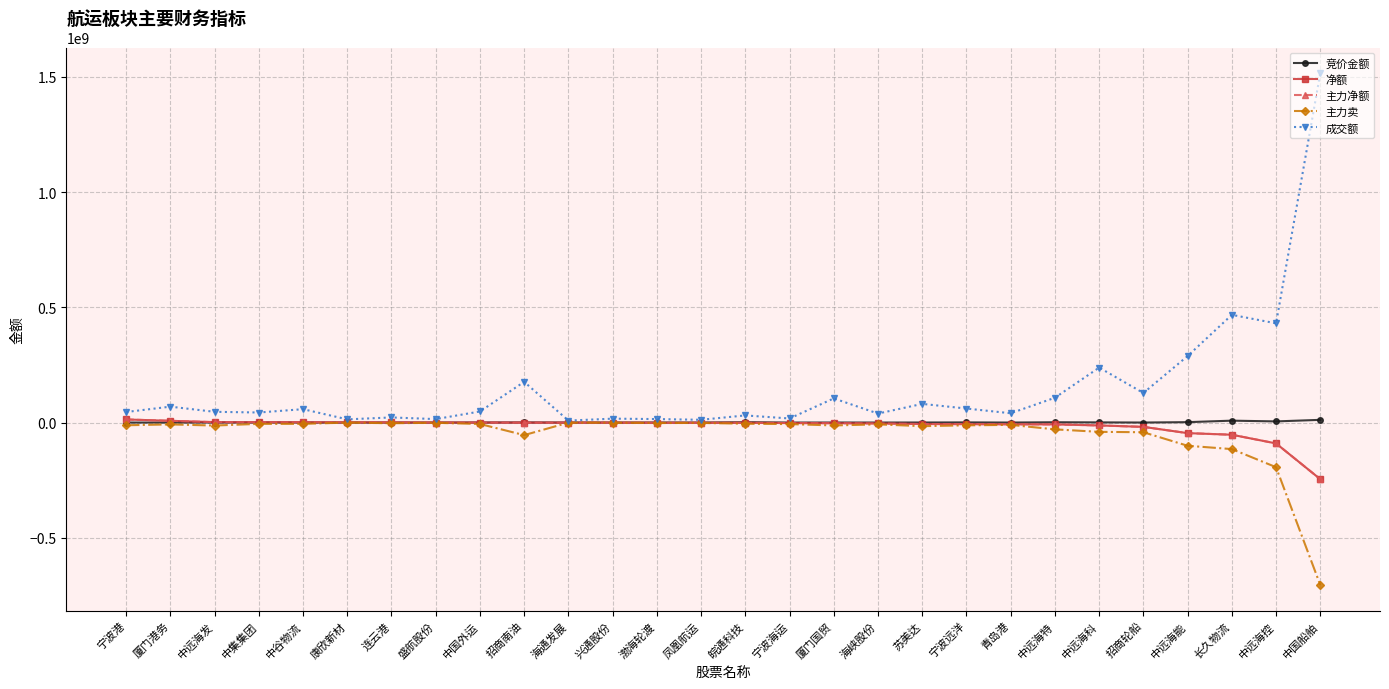

At how many categories does at least one series exceed 1017719710?

1